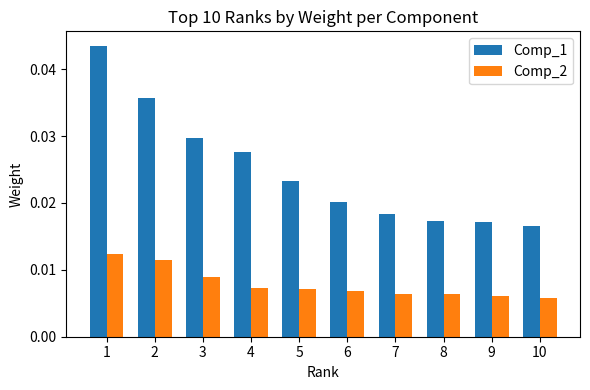

Count the Comp_1 values in the range 0 to 1.

10